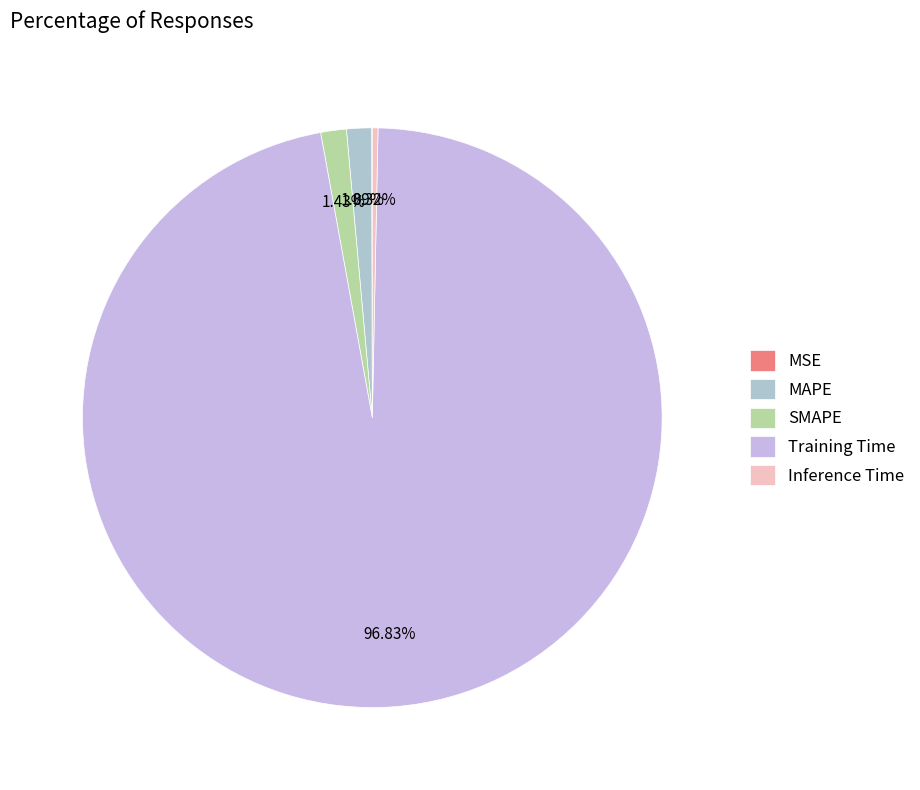

Which category has the biggest portion of the pie?

Training Time